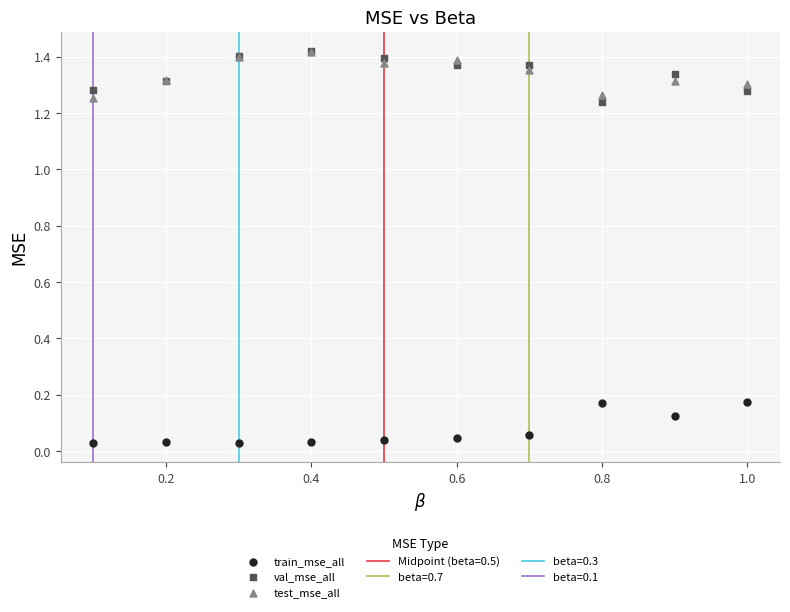

Which series has the largest Y range (max minus min)?

val_mse_all